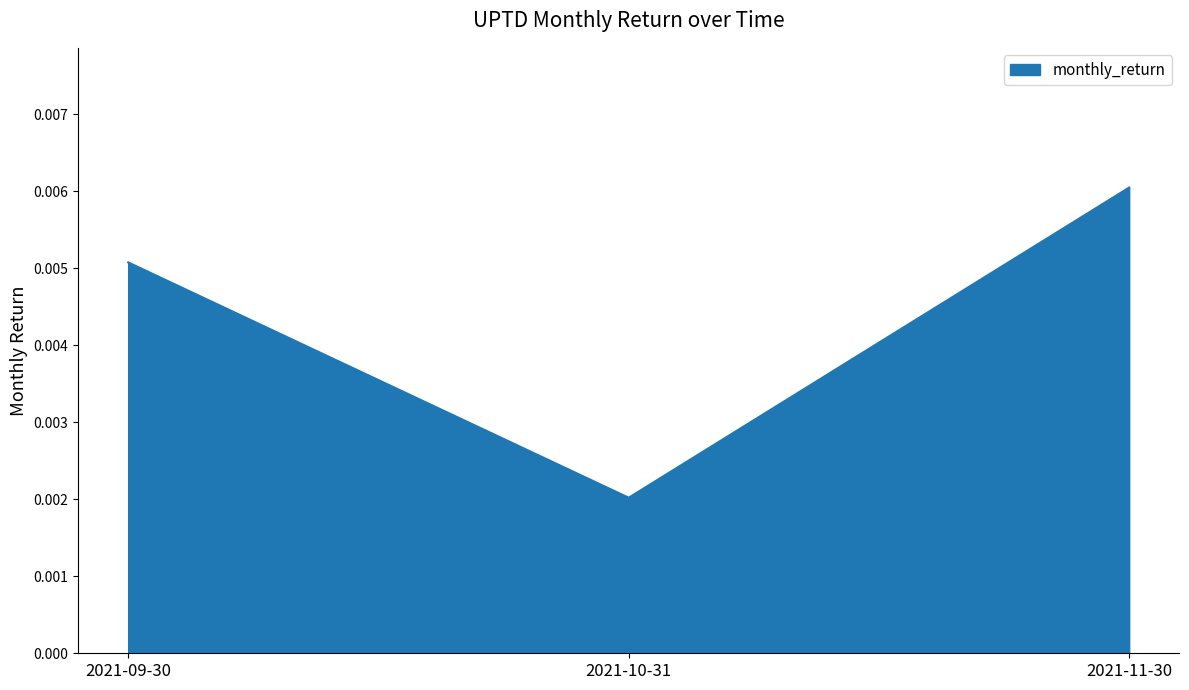

List the labels in order of value, largest first.

2021-11-30, 2021-09-30, 2021-10-31